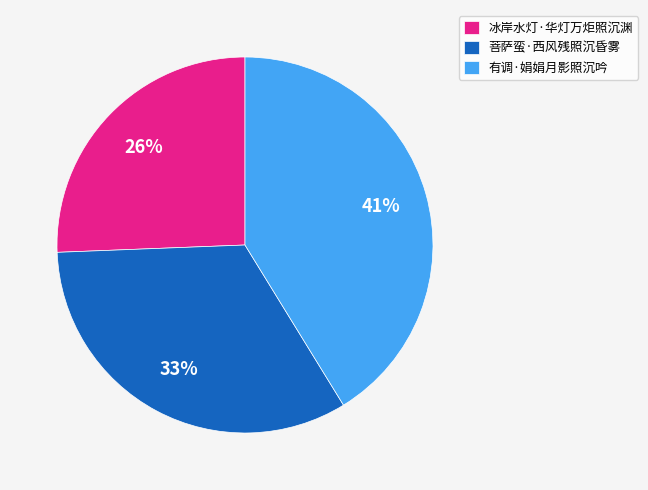

Which slice is the smallest?

冰岸水灯·华灯万炬照沉渊